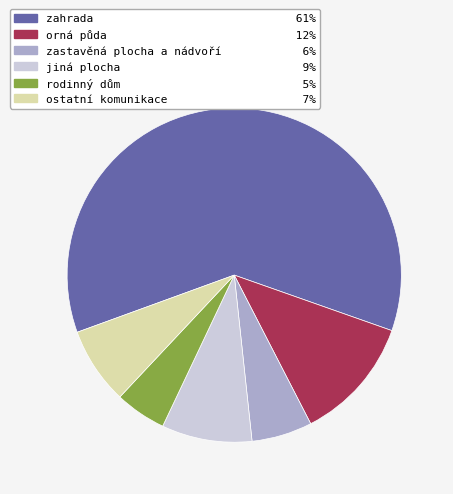

Do orná půda and rodinný dům together represent more than half of the pie?

No